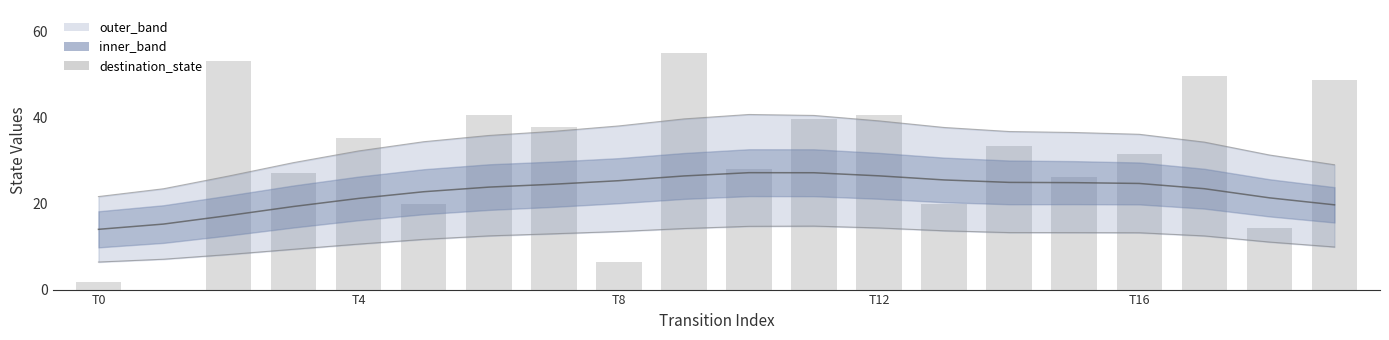

What is the label of the 11th bar from the left?

10